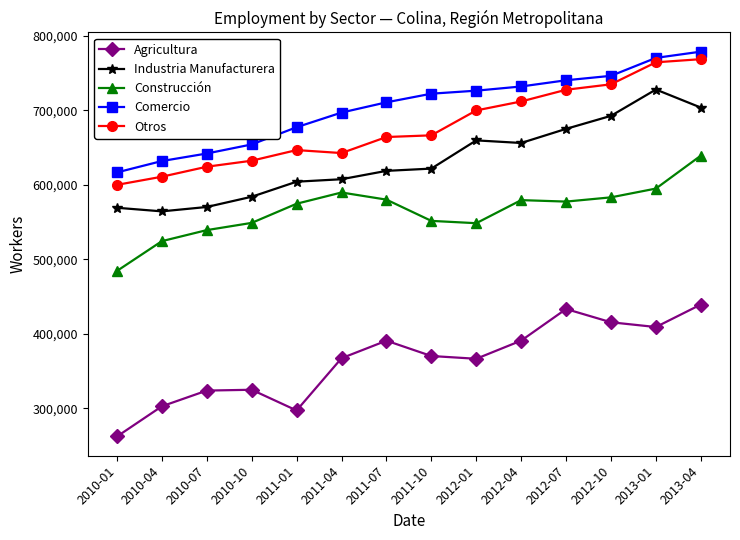

Count the number of categories in the chart.

14